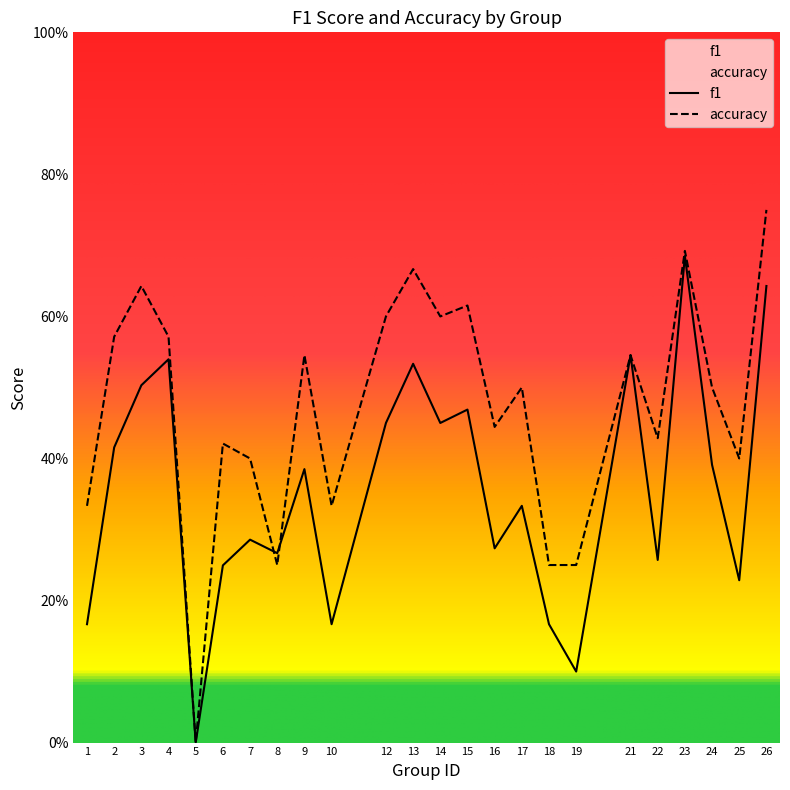

Reading left to right, what are all the values shown in this chart?

f1: 1=0.2	2=0.4	3=0.5	4=0.5	5=0.0	6=0.2	7=0.3	8=0.3	9=0.4	10=0.2	12=0.5	13=0.5	14=0.5	15=0.5	16=0.3	17=0.3	18=0.2	19=0.1	21=0.5	22=0.3	23=0.7	24=0.4	25=0.2	26=0.6
accuracy: 1=0.3	2=0.6	3=0.6	4=0.6	5=0.0	6=0.4	7=0.4	8=0.2	9=0.5	10=0.3	12=0.6	13=0.7	14=0.6	15=0.6	16=0.4	17=0.5	18=0.2	19=0.2	21=0.5	22=0.4	23=0.7	24=0.5	25=0.4	26=0.8